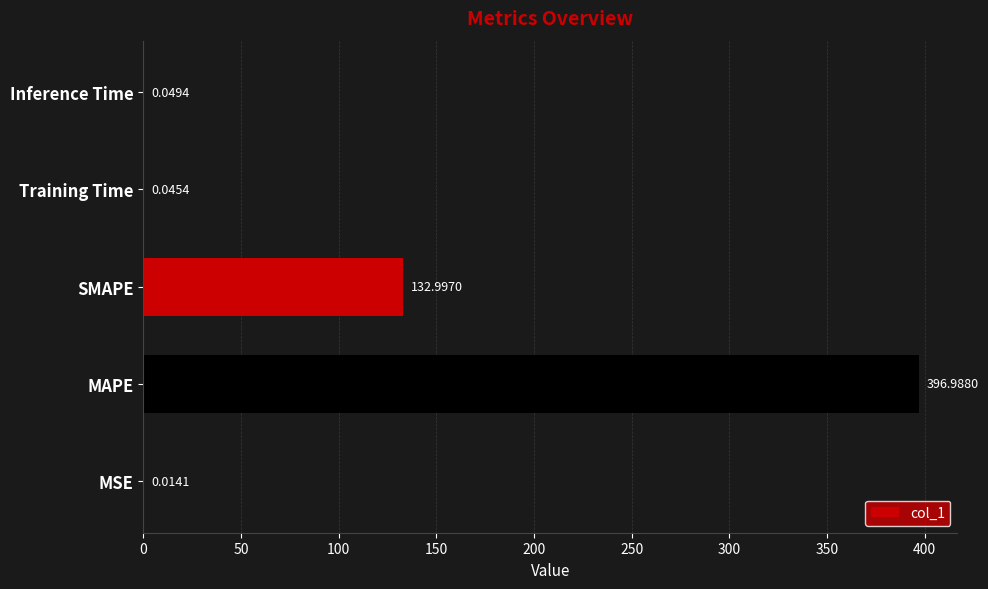

What is the sum of all values?

530.1